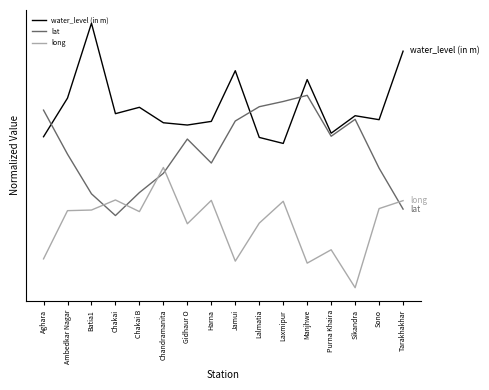

The value of lat at Aghara is 2.3. True or false?

False